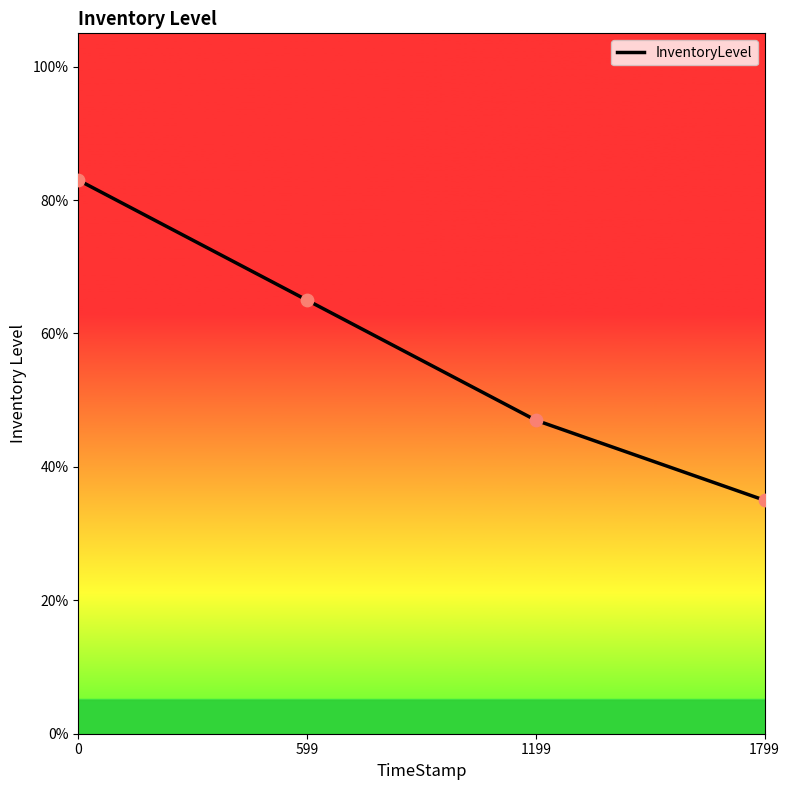

Does the chart have visible grid lines?

No